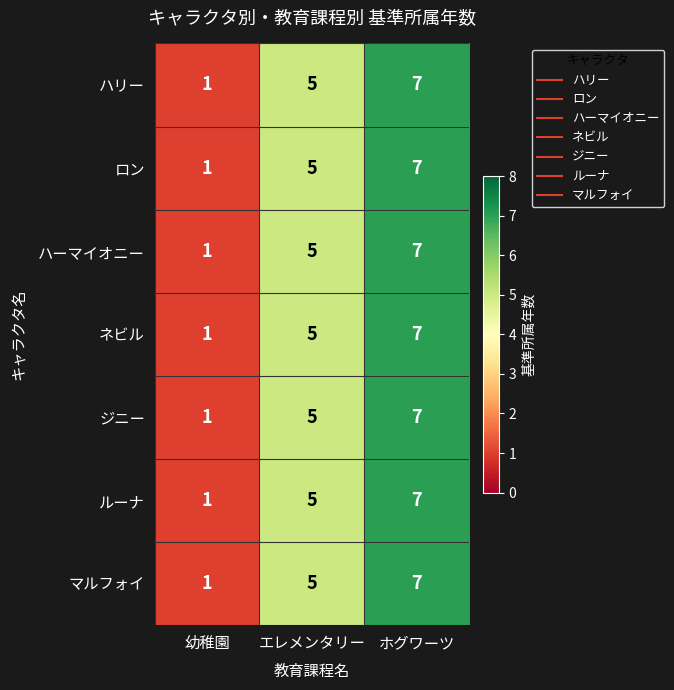

At which category does the chart reach its peak across all series?

ホグワーツ